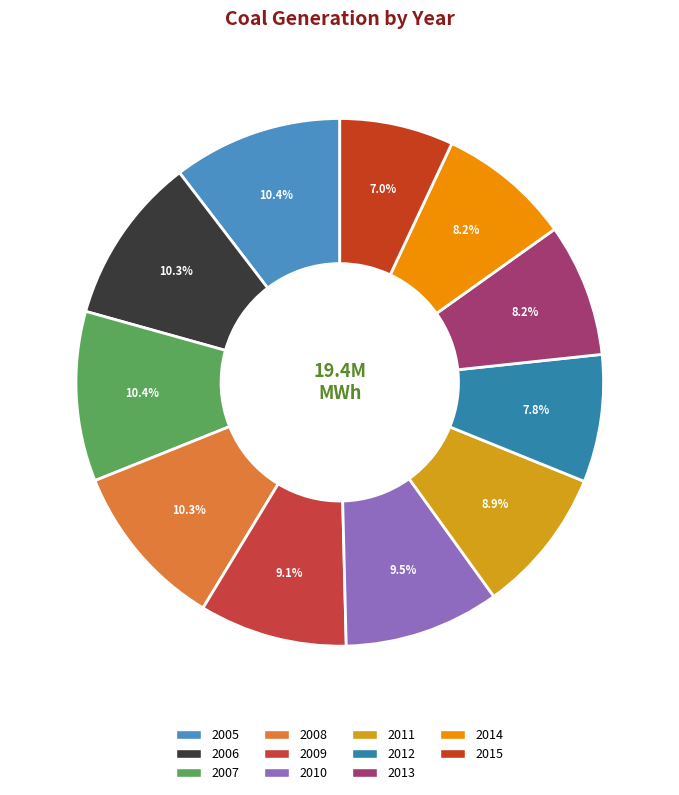

Does 2015 account for over 50% of the chart?

No